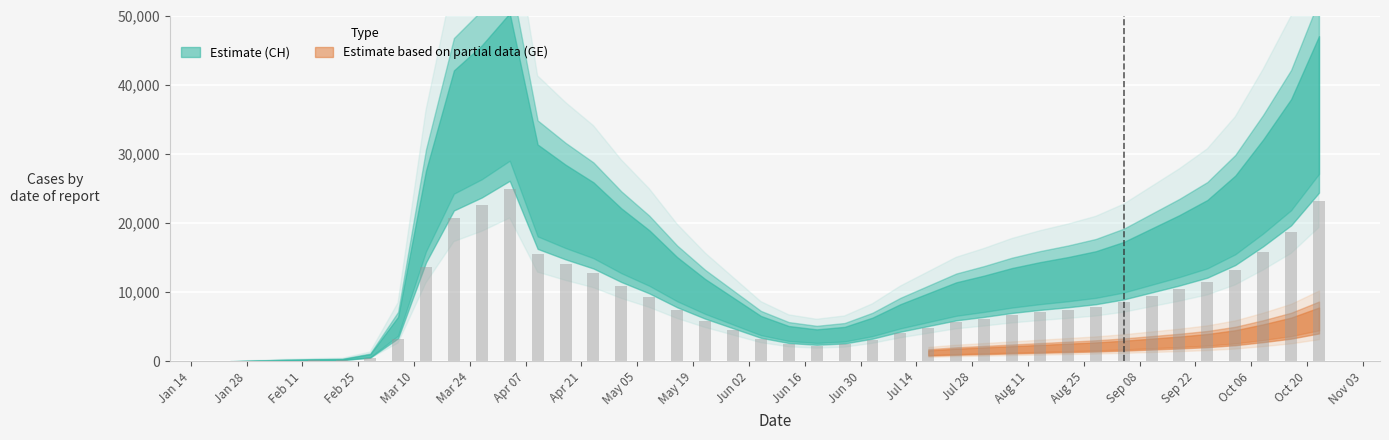

What is the maximum value shown in the chart?

24856.2